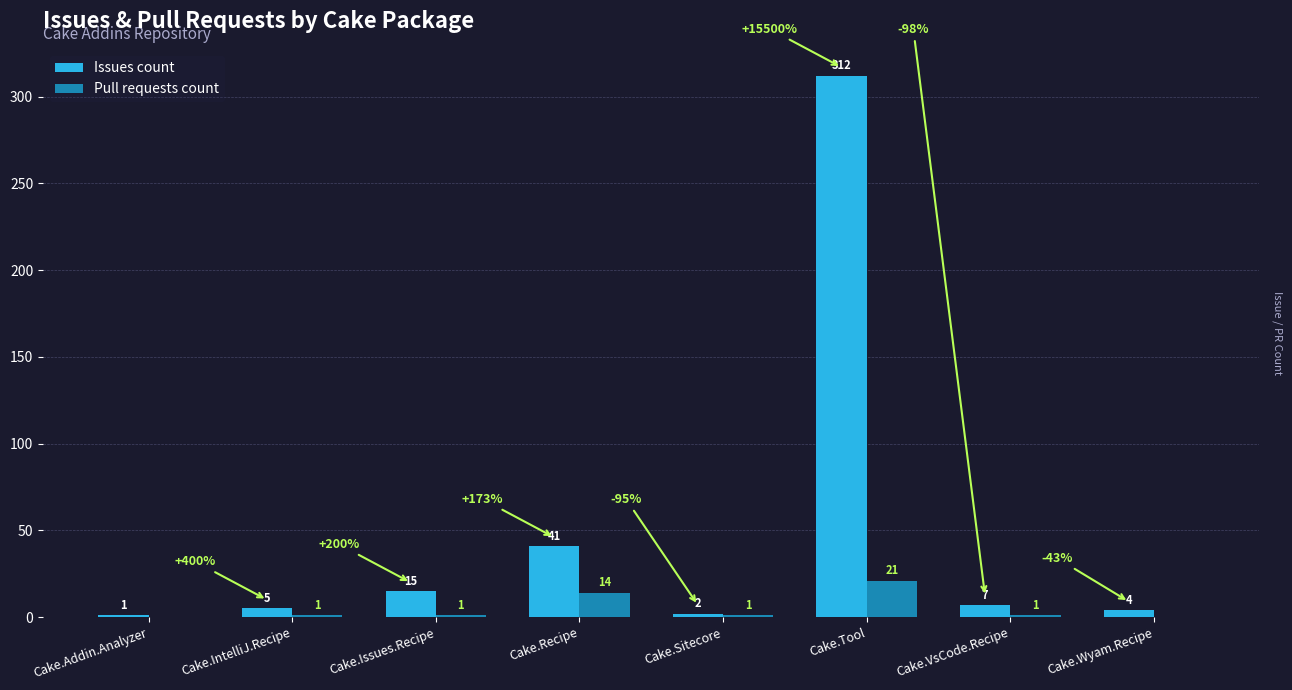

What value does the Issues count series have at Cake.IntelliJ.Recipe?

5